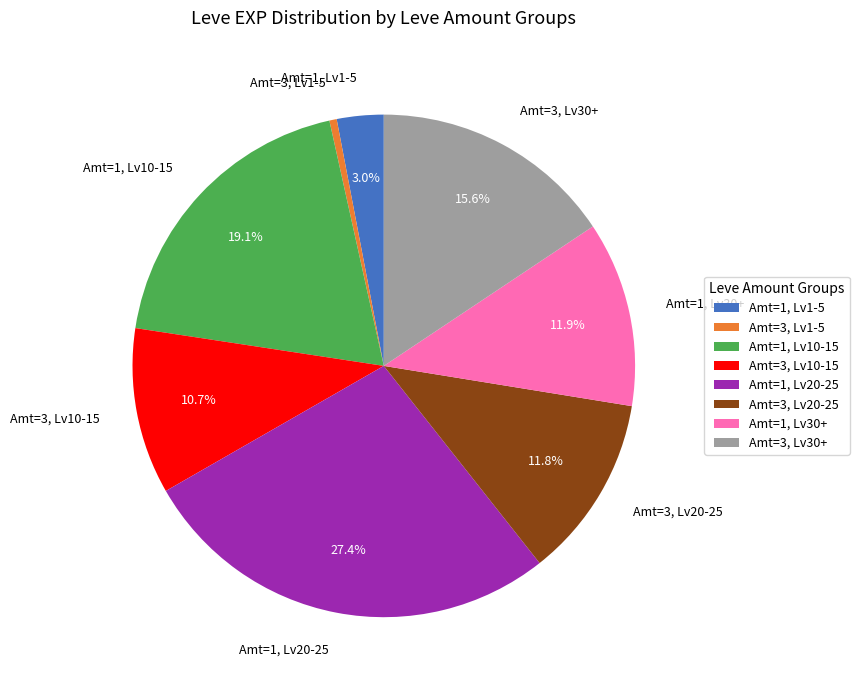

Rank the categories by value from highest to lowest.

Amt=1, Lv20-25, Amt=1, Lv10-15, Amt=3, Lv30+, Amt=1, Lv30+, Amt=3, Lv20-25, Amt=3, Lv10-15, Amt=1, Lv1-5, Amt=3, Lv1-5